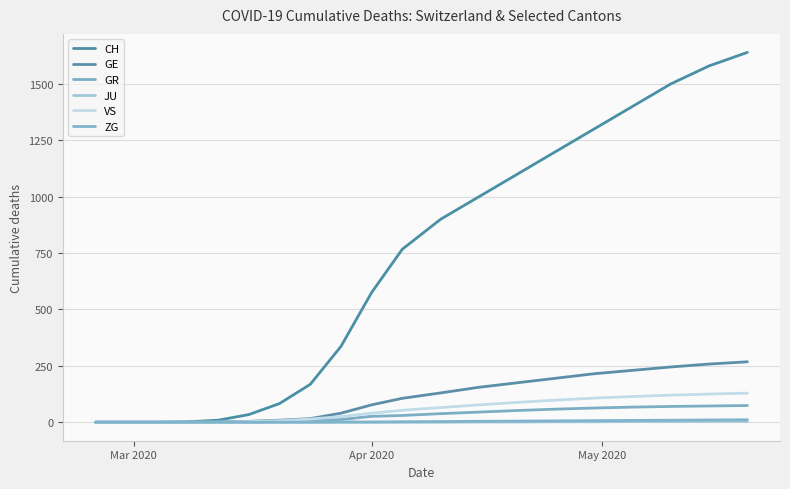

Is this an area chart (filled region under the line)?

No